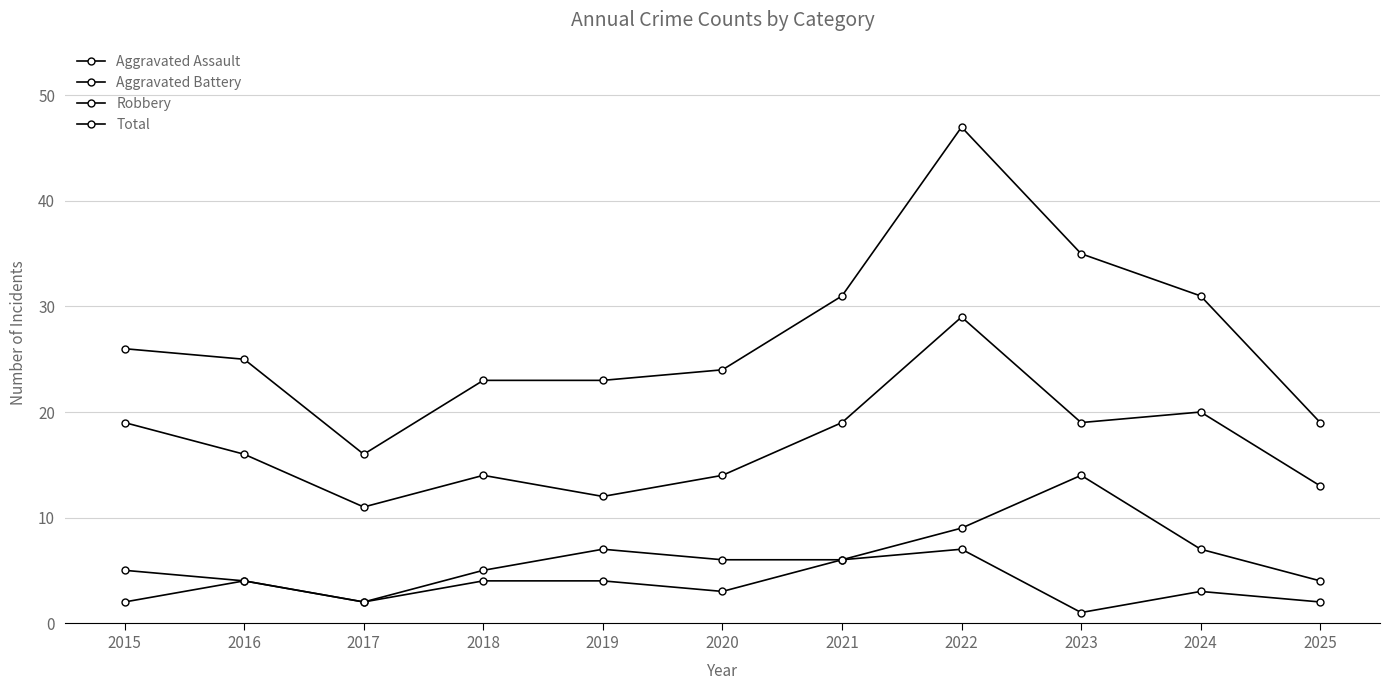

At which category does the chart reach its peak across all series?

2022